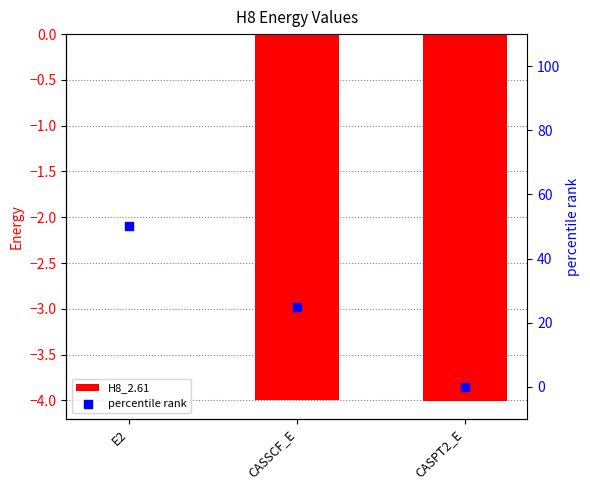

Which series reaches the maximum Y coordinate?

percentile rank